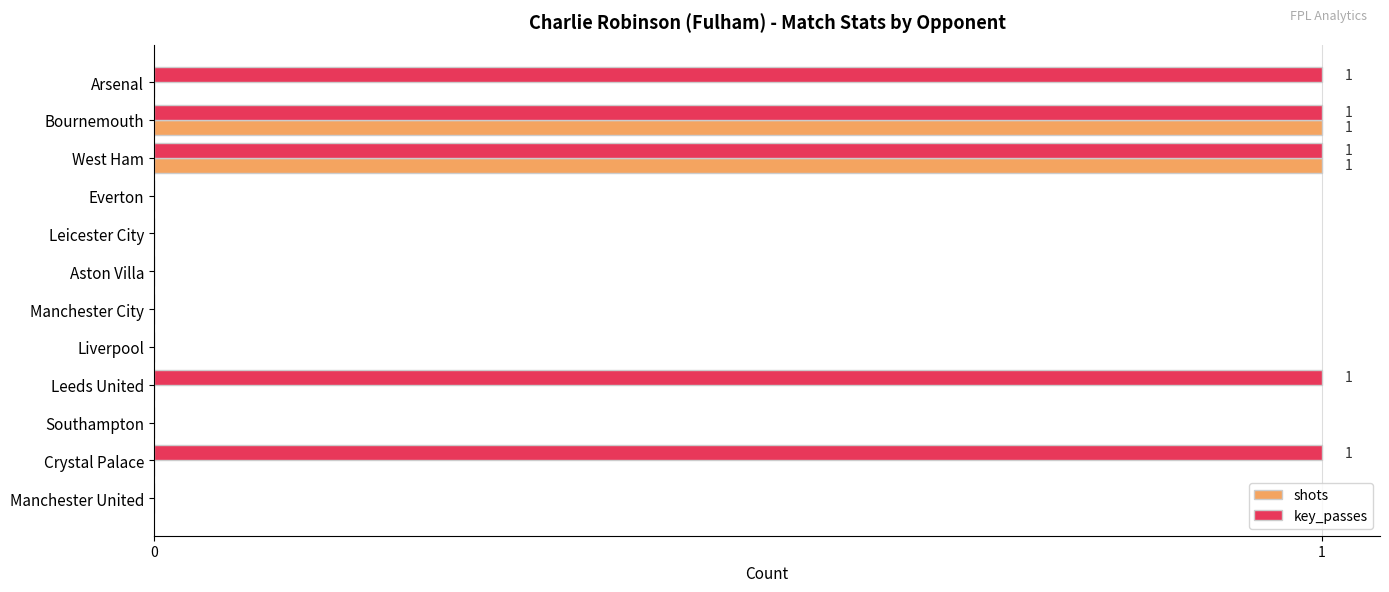

The value of key_passes at Leeds United is 0. True or false?

False